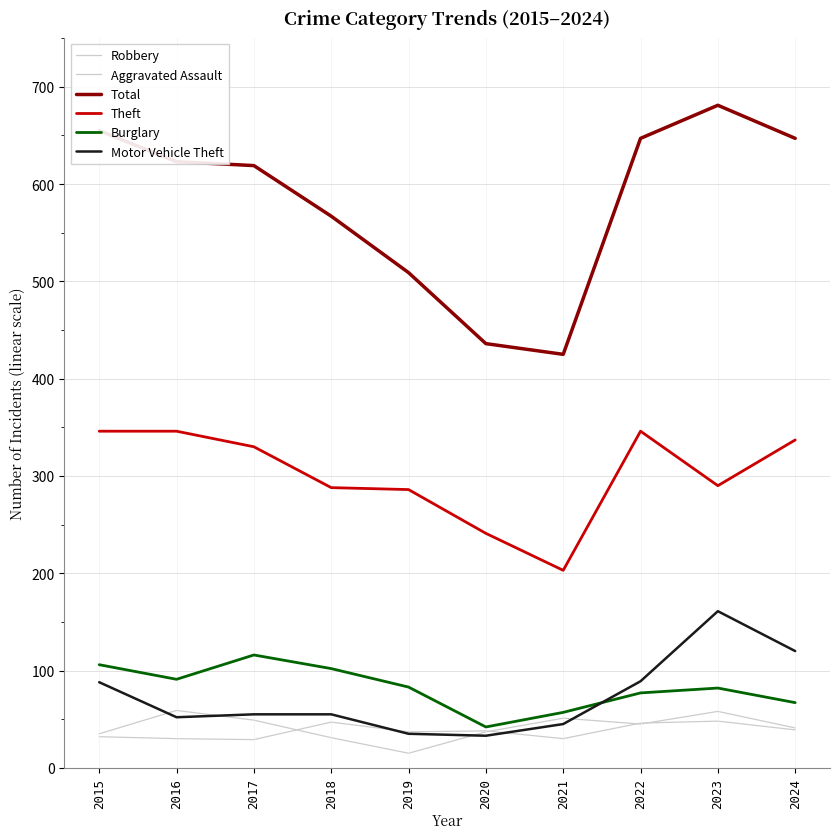

True or false: Burglary and Theft cross at least once.

False